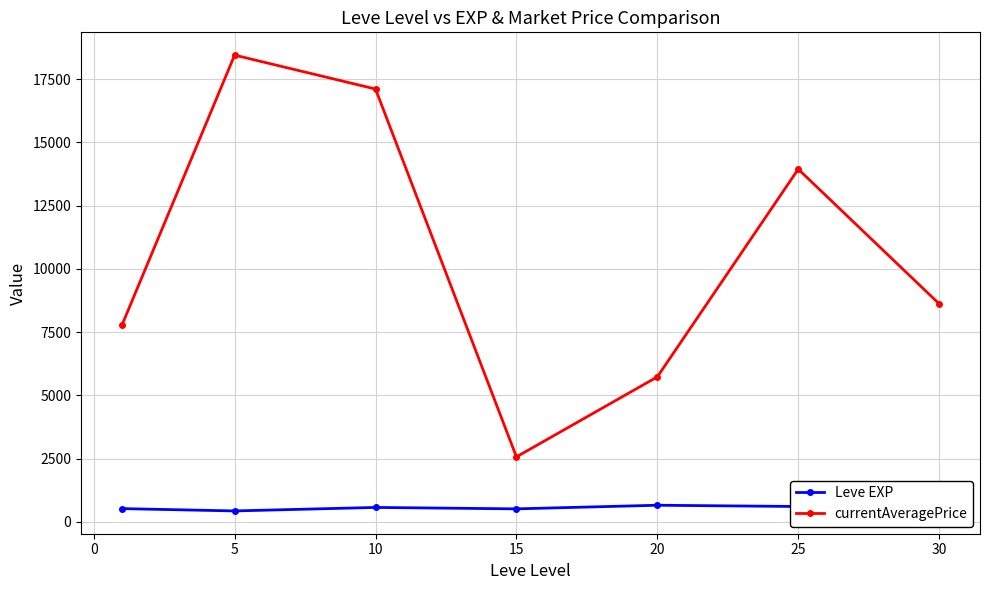

True or false: Leve EXP and currentAveragePrice cross at least once.

False